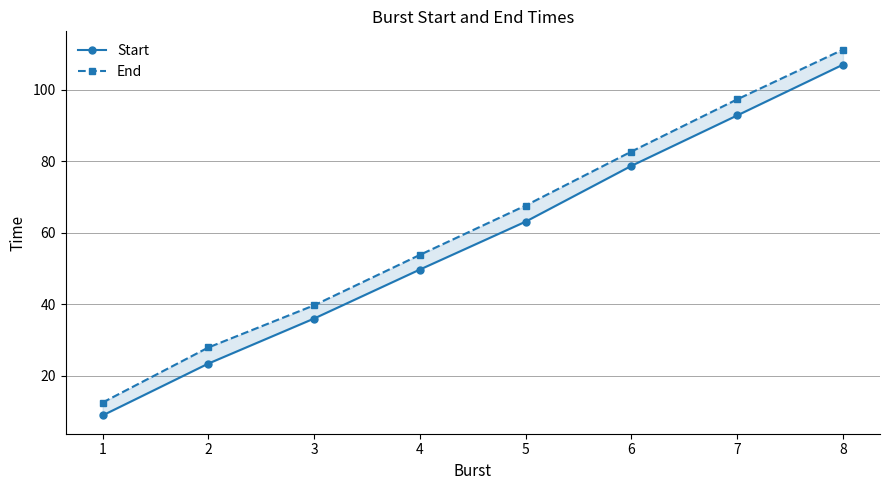

The value of Start at 4 is 86.6. True or false?

False